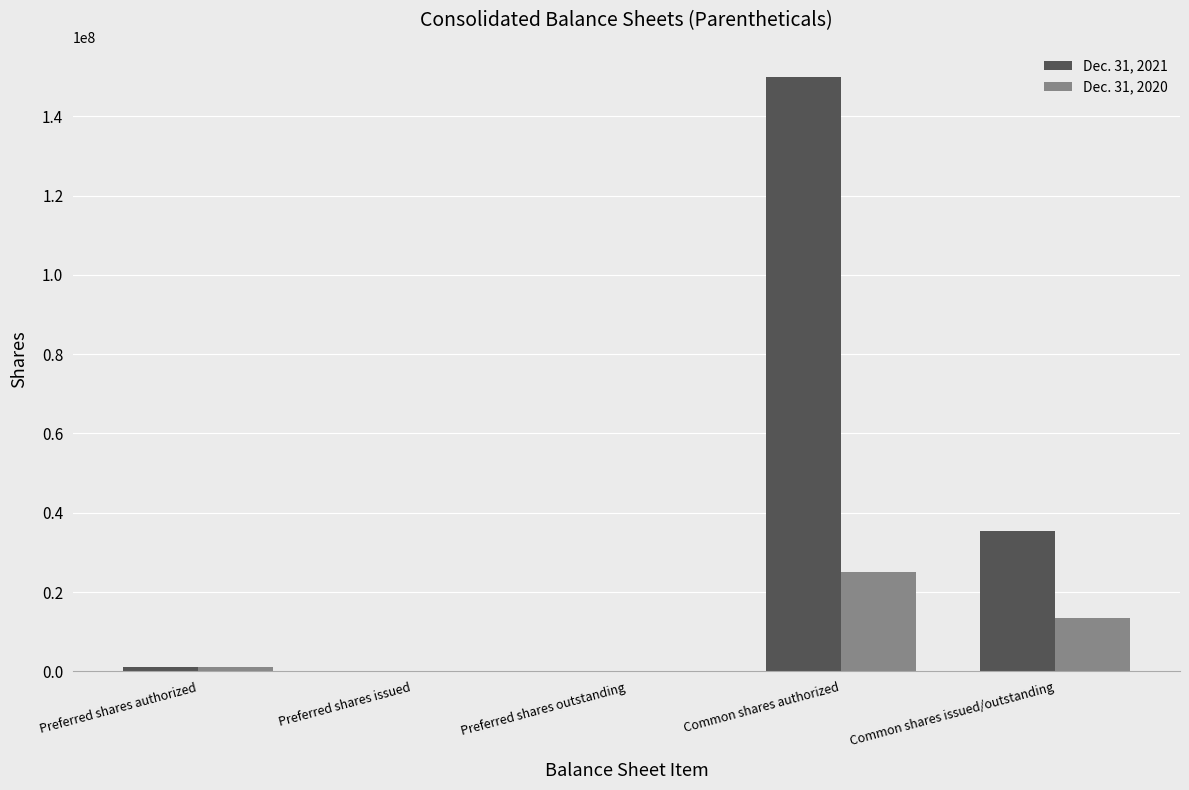

Reading left to right, what are all the values shown in this chart?

Dec. 31, 2021: Preferred shares authorized=1000000	Preferred shares issued=0	Preferred shares outstanding=0	Common shares authorized=150000000	Common shares issued/outstanding=35484106
Dec. 31, 2020: Preferred shares authorized=1000000	Preferred shares issued=0	Preferred shares outstanding=0	Common shares authorized=25000000	Common shares issued/outstanding=13376062